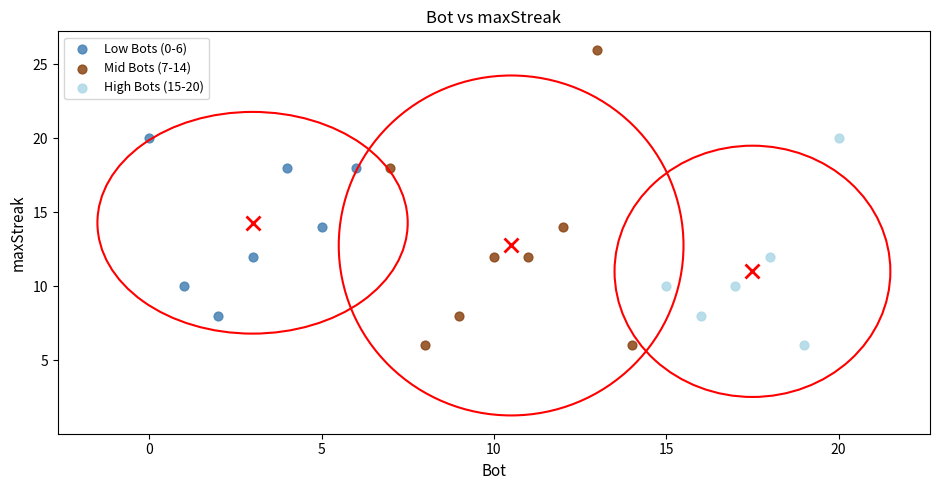

Which series contains the highest Y value?

Mid Bots (7-14)